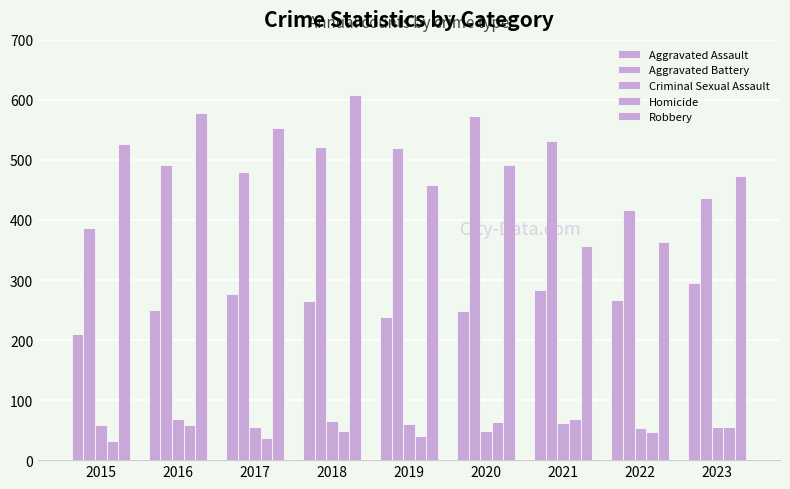

How many groups of bars are there?

9